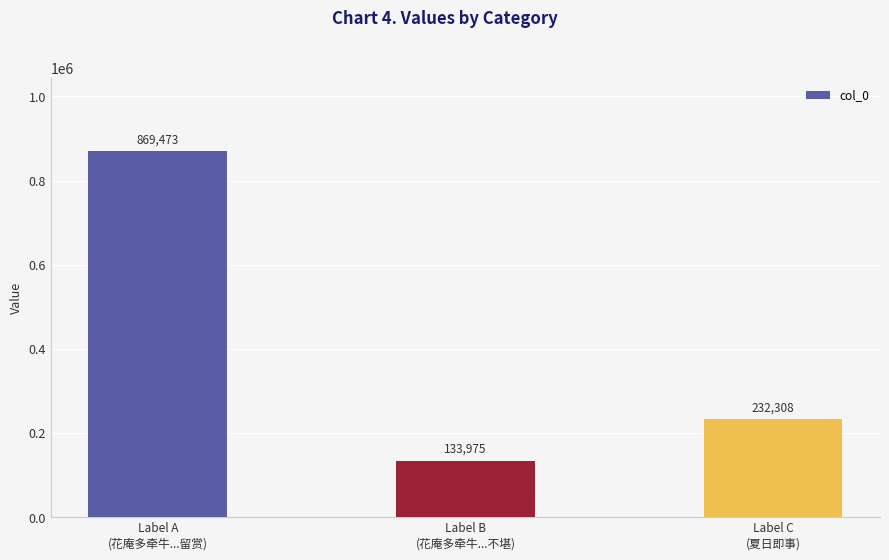

Between Label B
(花庵多牵牛...不堪) and Label C
(夏日即事), which is larger?

Label C
(夏日即事)